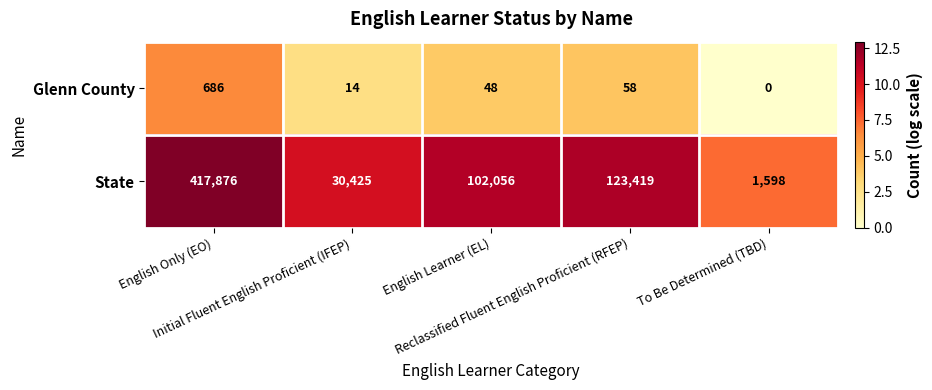

Between English Only (EO) and Reclassified Fluent English Proficient (RFEP), which series saw the biggest shift?

State